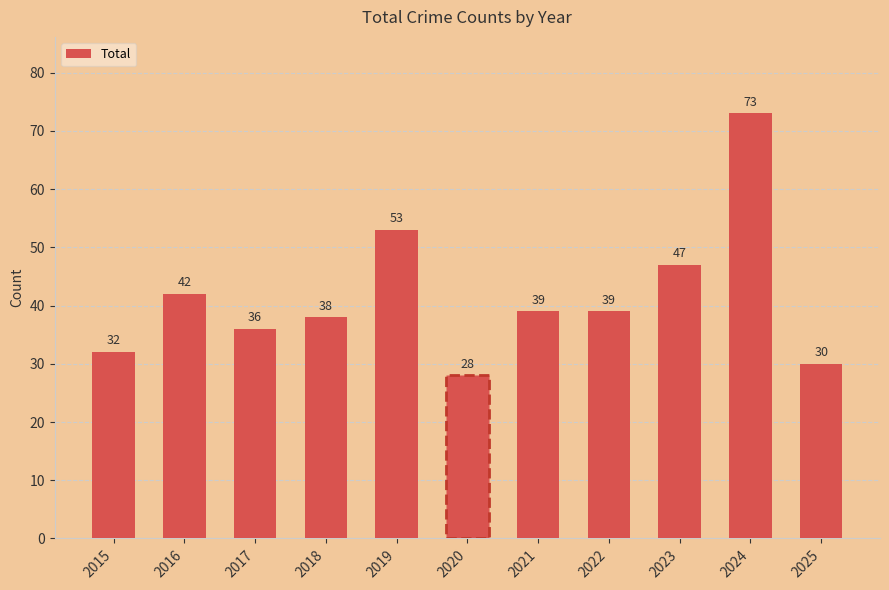

Is it true that the value at 2024 is 24?

False